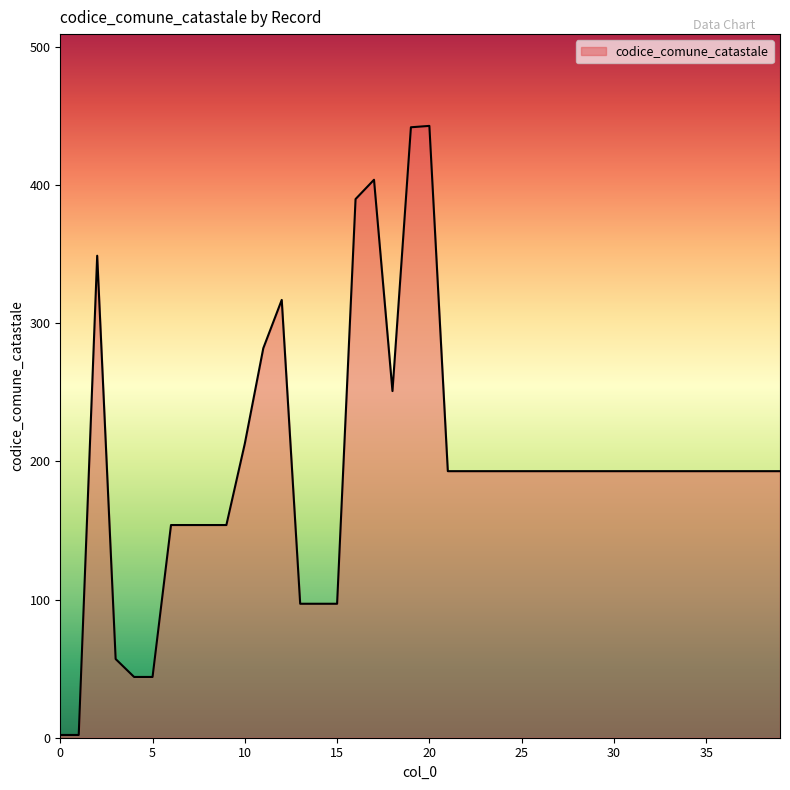

What is the smallest value displayed?

2